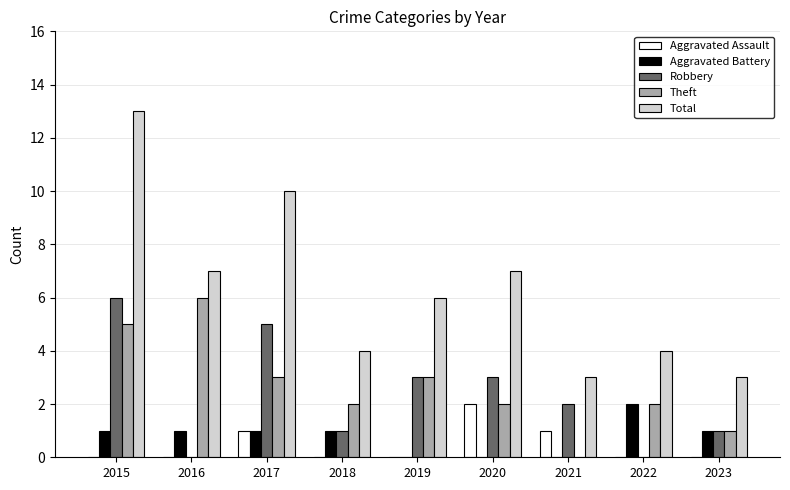

Reading right to left, what are all the values shown in this chart?

Aggravated Assault: 0	0	1	2	0	0	1	0	0
Aggravated Battery: 1	2	0	0	0	1	1	1	1
Robbery: 1	0	2	3	3	1	5	0	6
Theft: 1	2	0	2	3	2	3	6	5
Total: 3	4	3	7	6	4	10	7	13